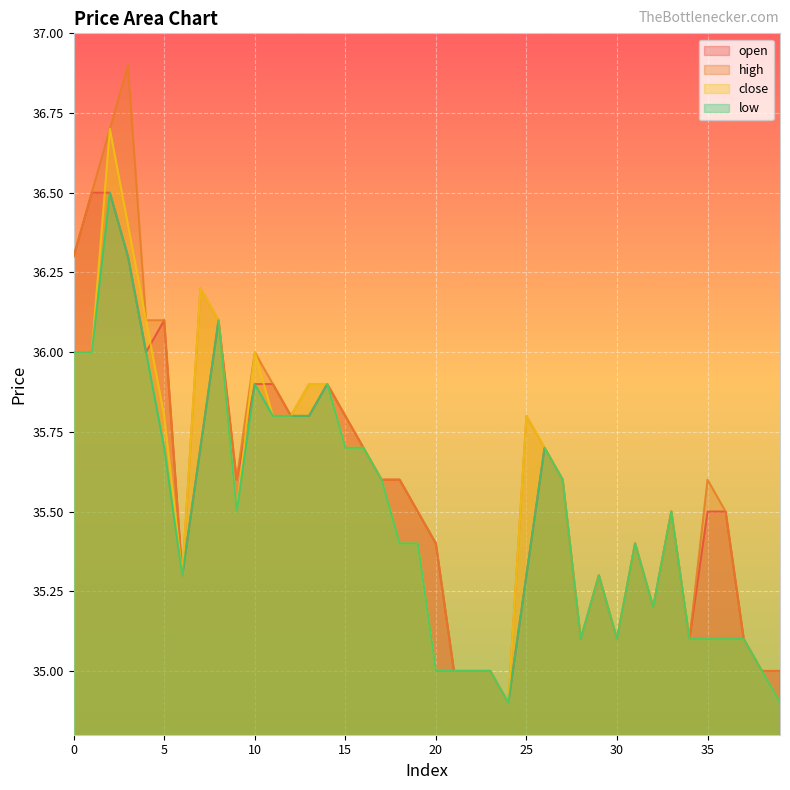

Is the value of open at 24 greater than the value of low at 2?

No